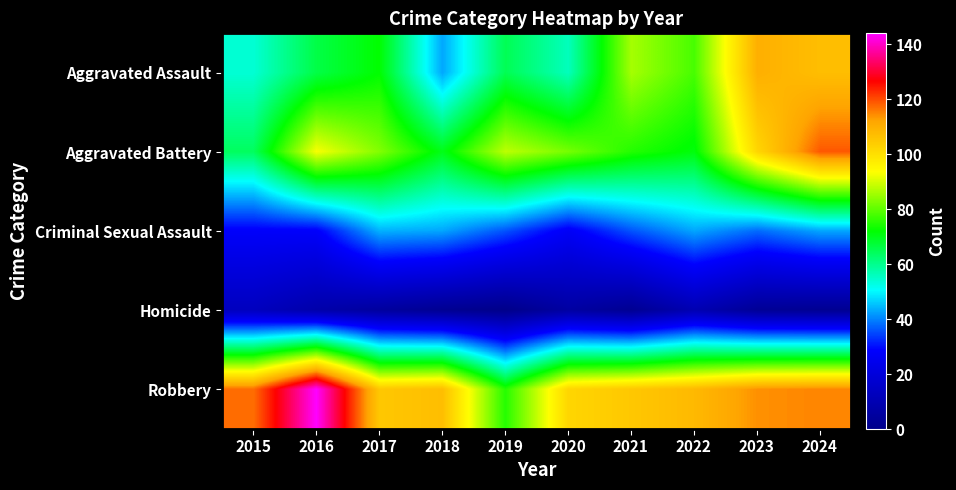

At how many categories does at least one series exceed 30?

10